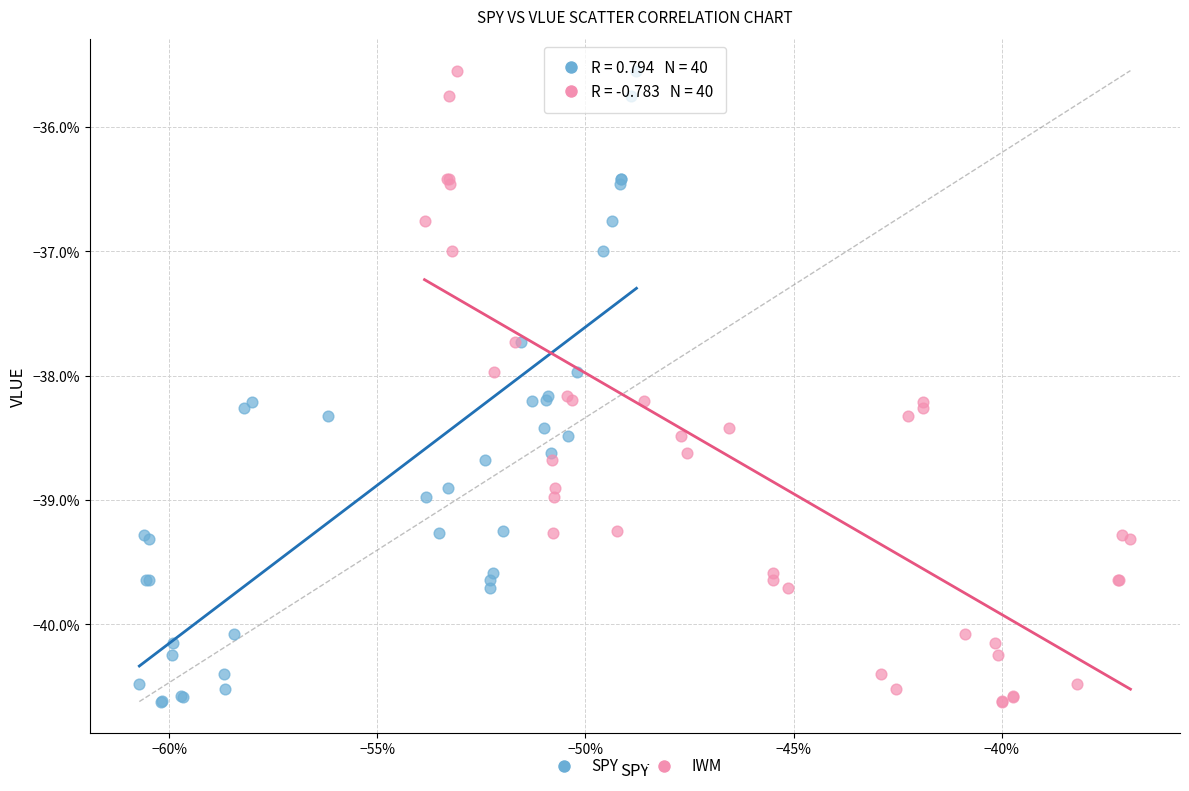

What are all the series names shown in the legend?

SPY, IWM